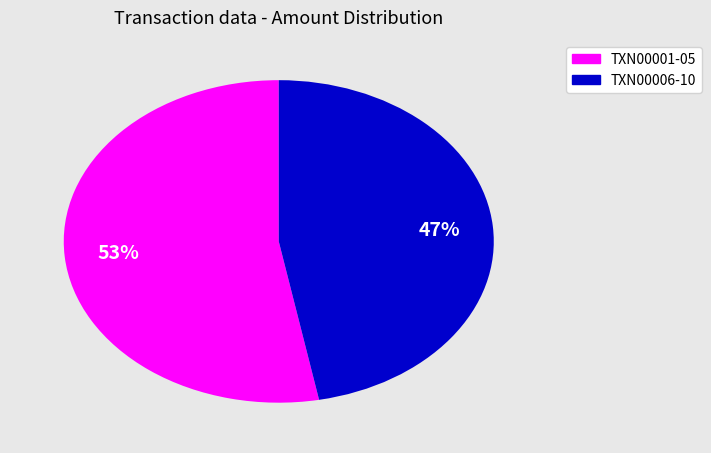

To the nearest percent, what is the difference between the largest and smallest slice percentages?

6%